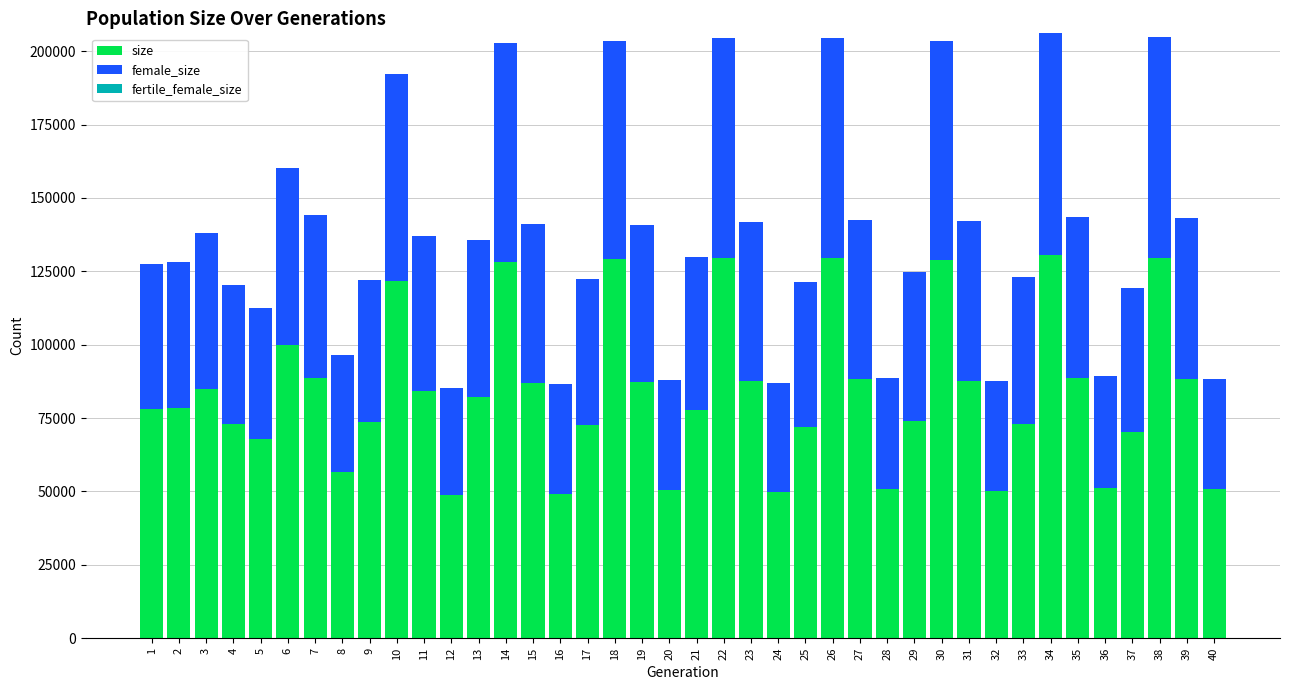

Are the bars horizontal?

No